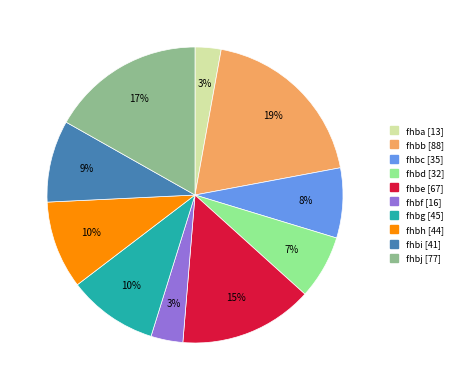

To the nearest percent, what is the average slice percentage?

10%